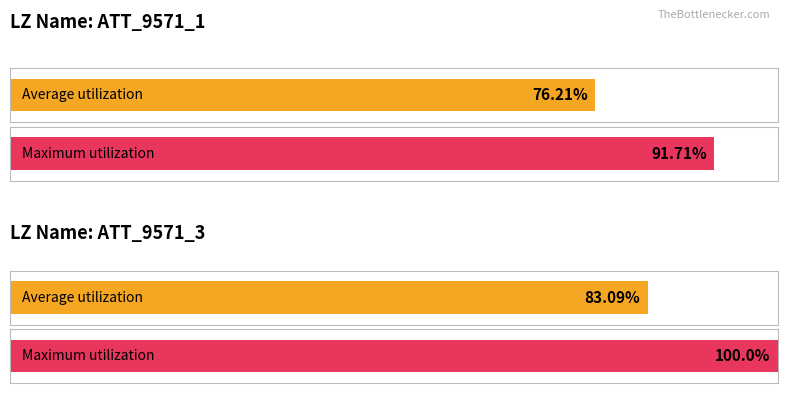

Which series has the largest range (max minus min)?

Maximum utilization